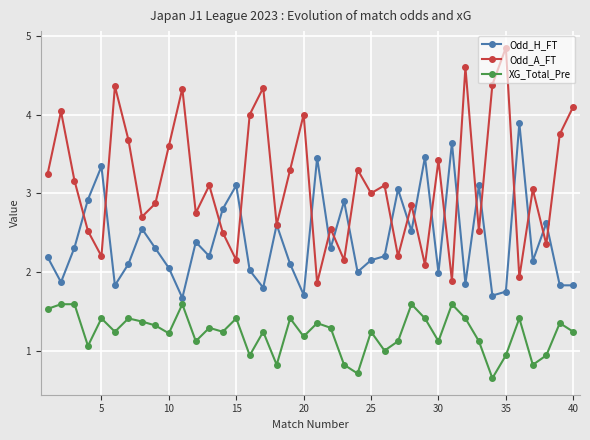

True or false: XG_Total_Pre has more than 2 interior local peaks.

True